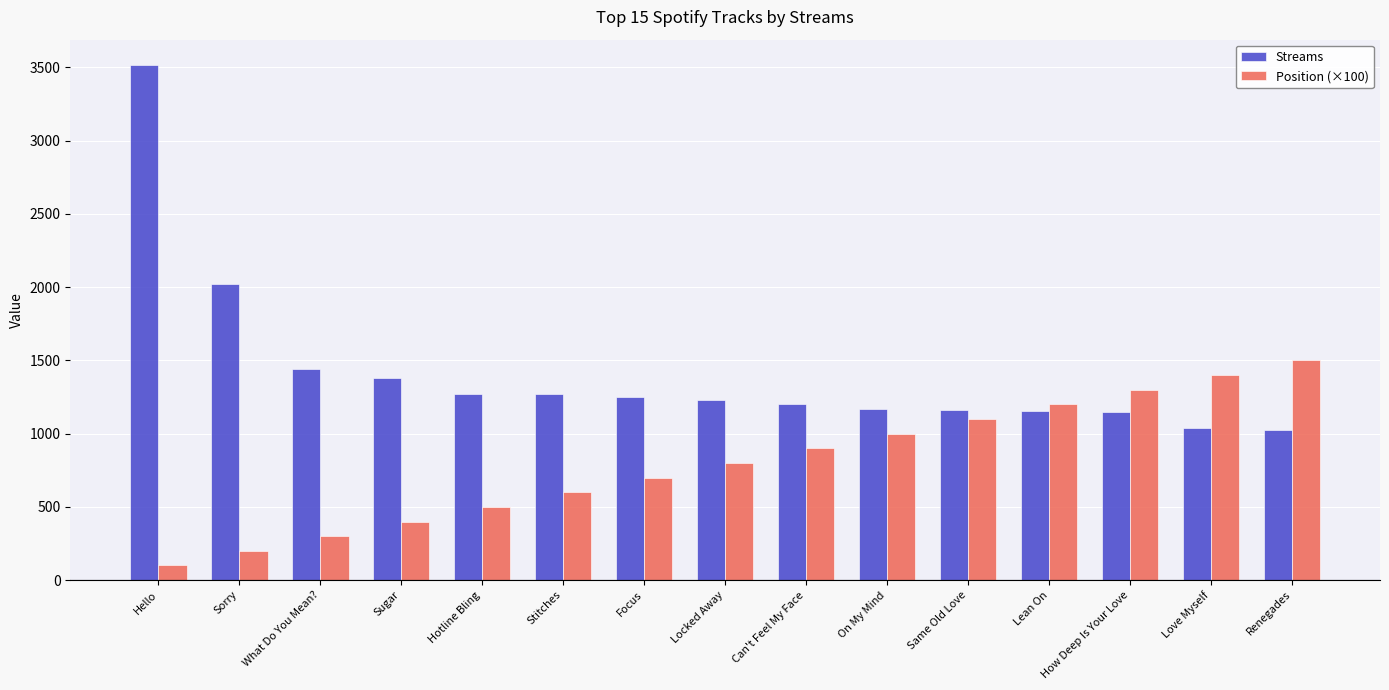

What is the maximum value for Position (×100)?

1500